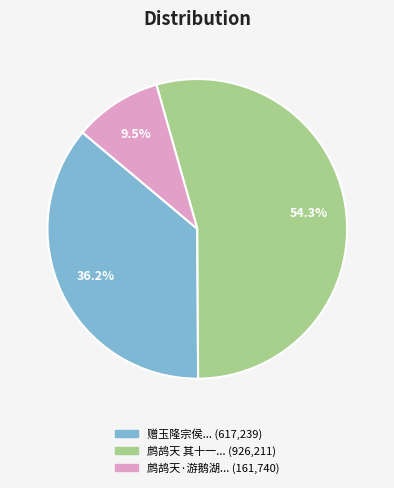

Is there any slice that represents more than half of the pie?

Yes